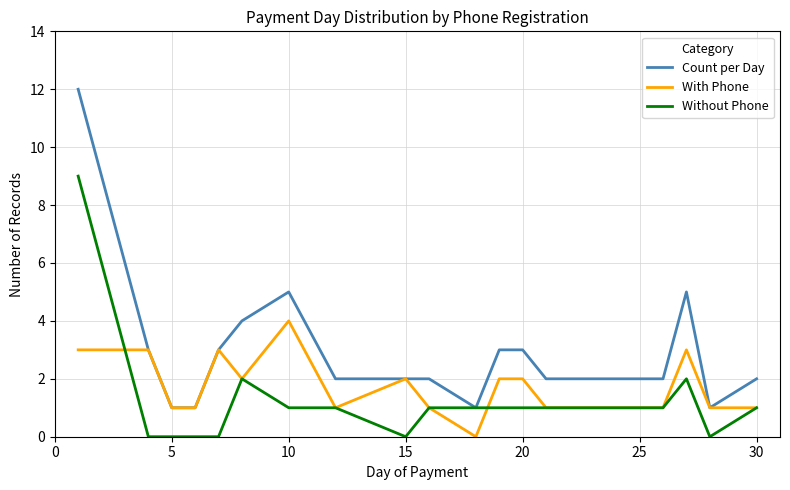

Which series has the largest range (max minus min)?

Count per Day